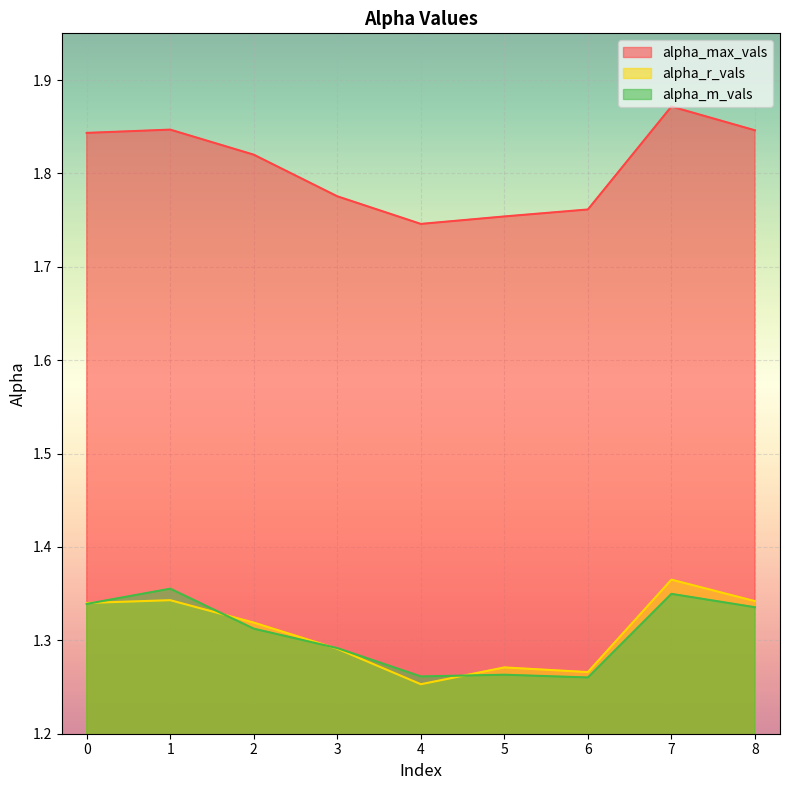

What value does the alpha_m_vals series have at 4?

1.3